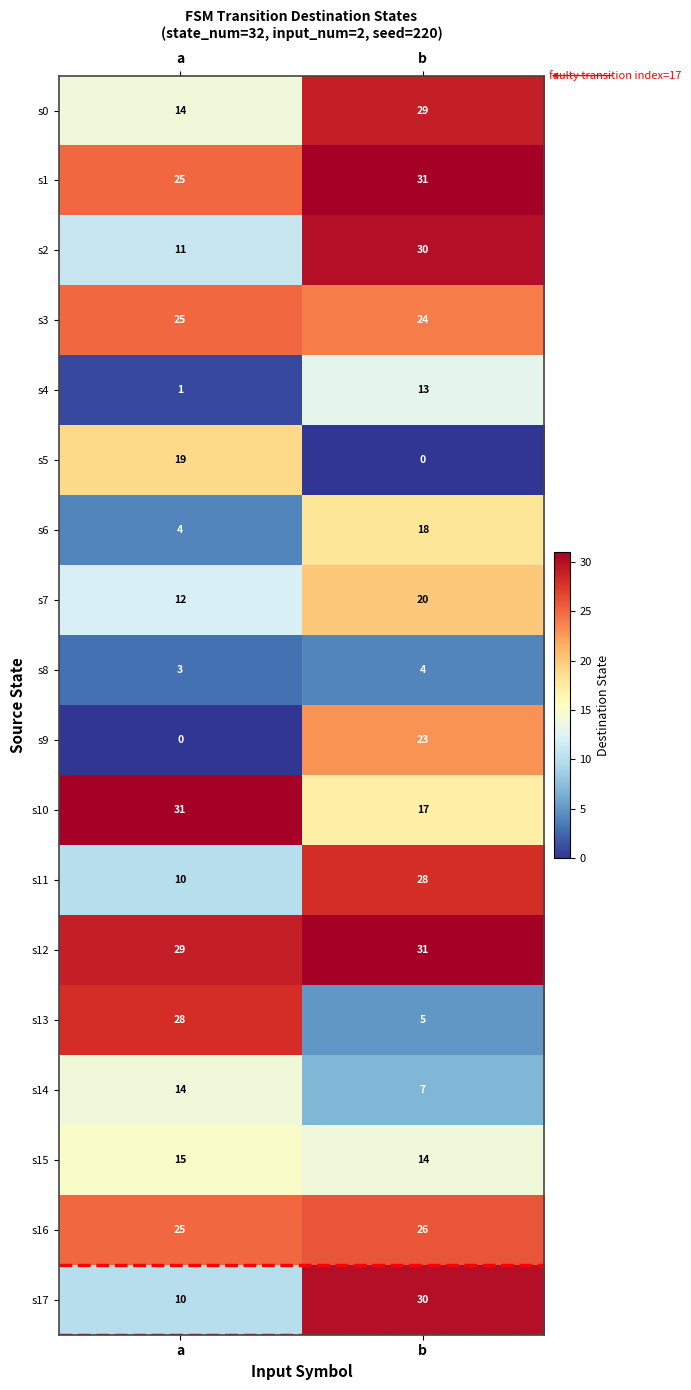

Which series has the largest total across all categories?

s12